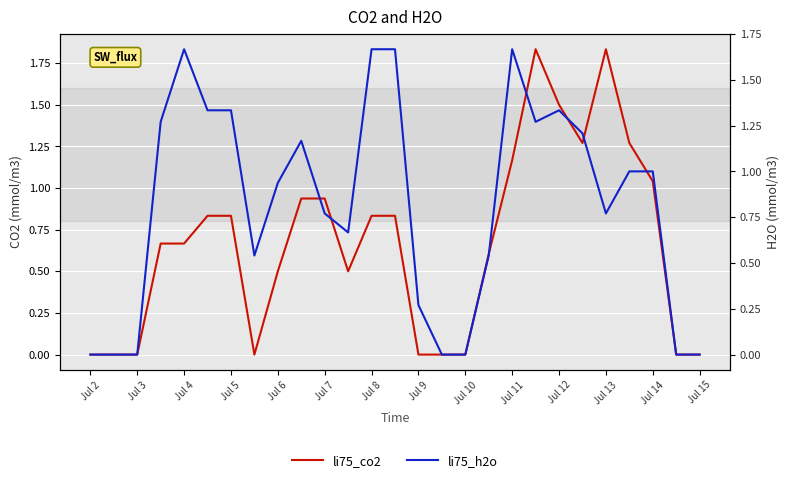

How many interior local peaks does the li75_co2 series have?

2